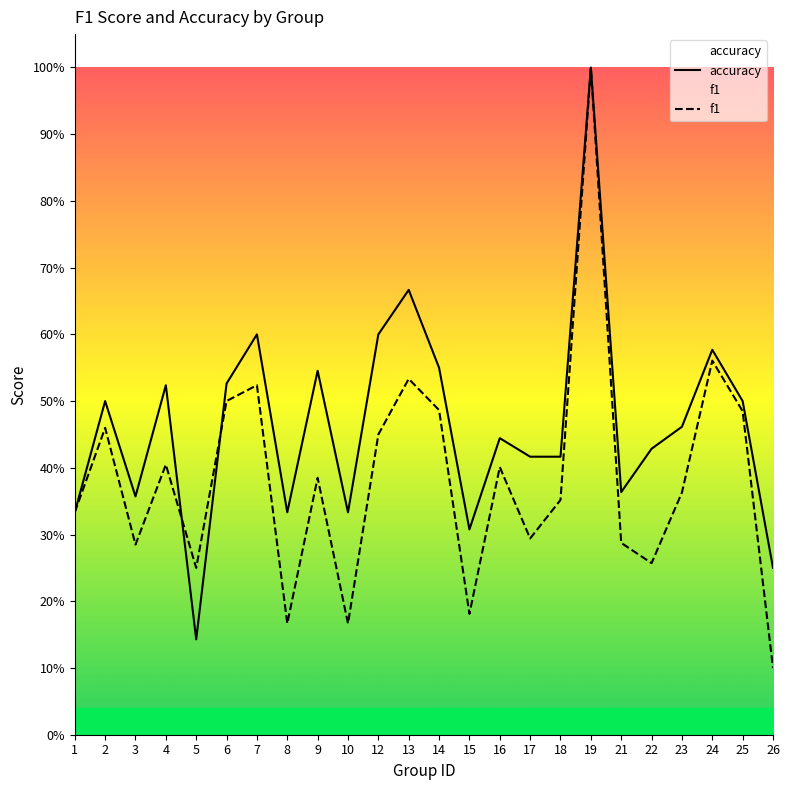

Rank the series by their maximum value, from lowest to highest.

accuracy, f1